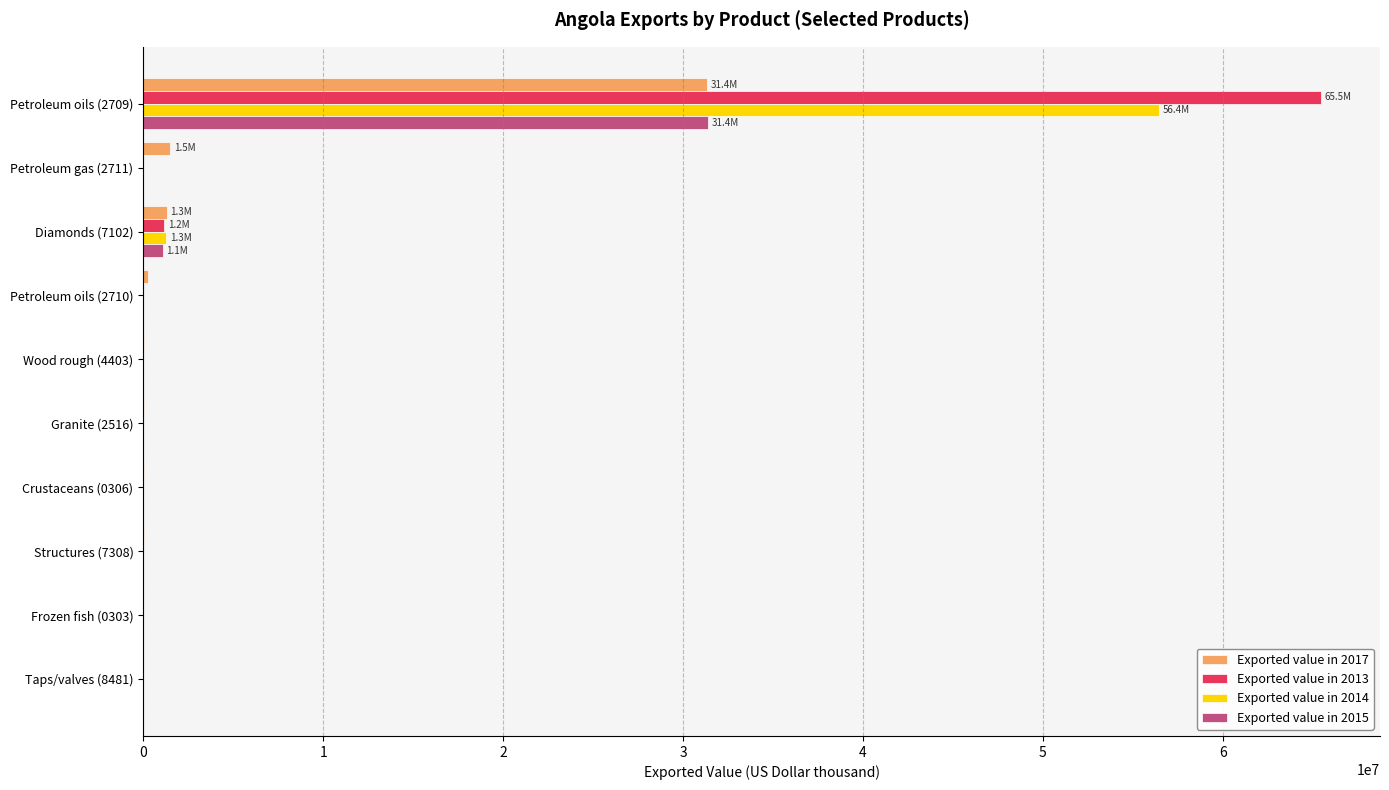

How many data points does each series have?

10